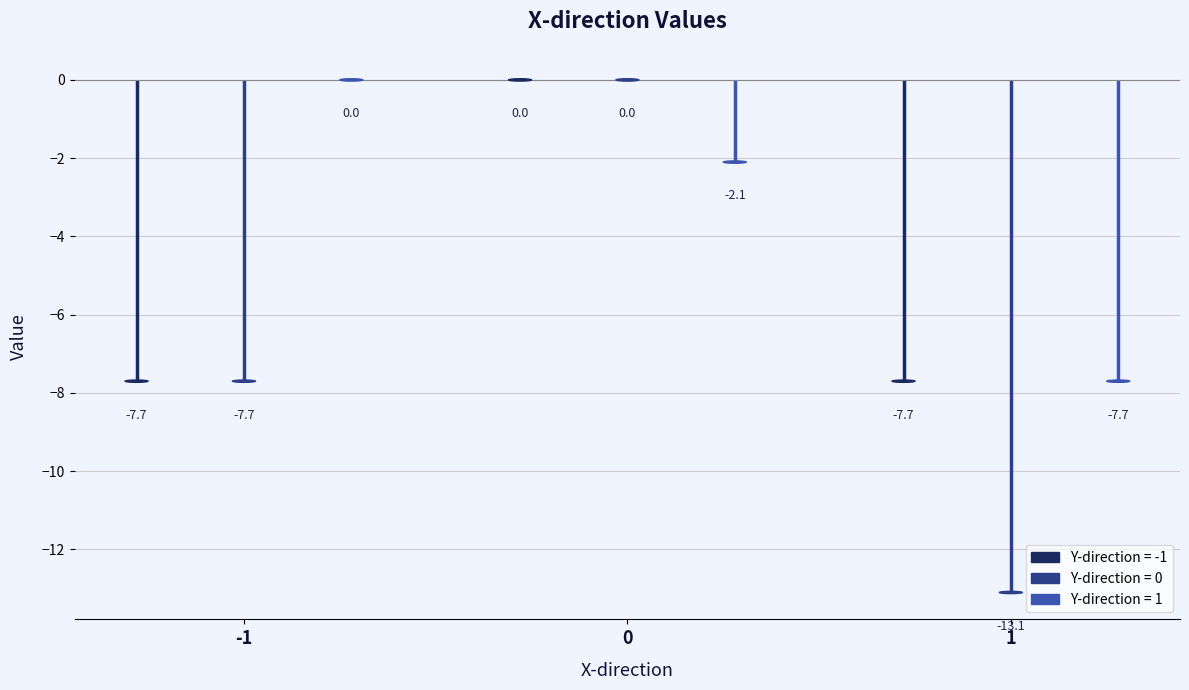

How many data points in -1 are less than -7?

2